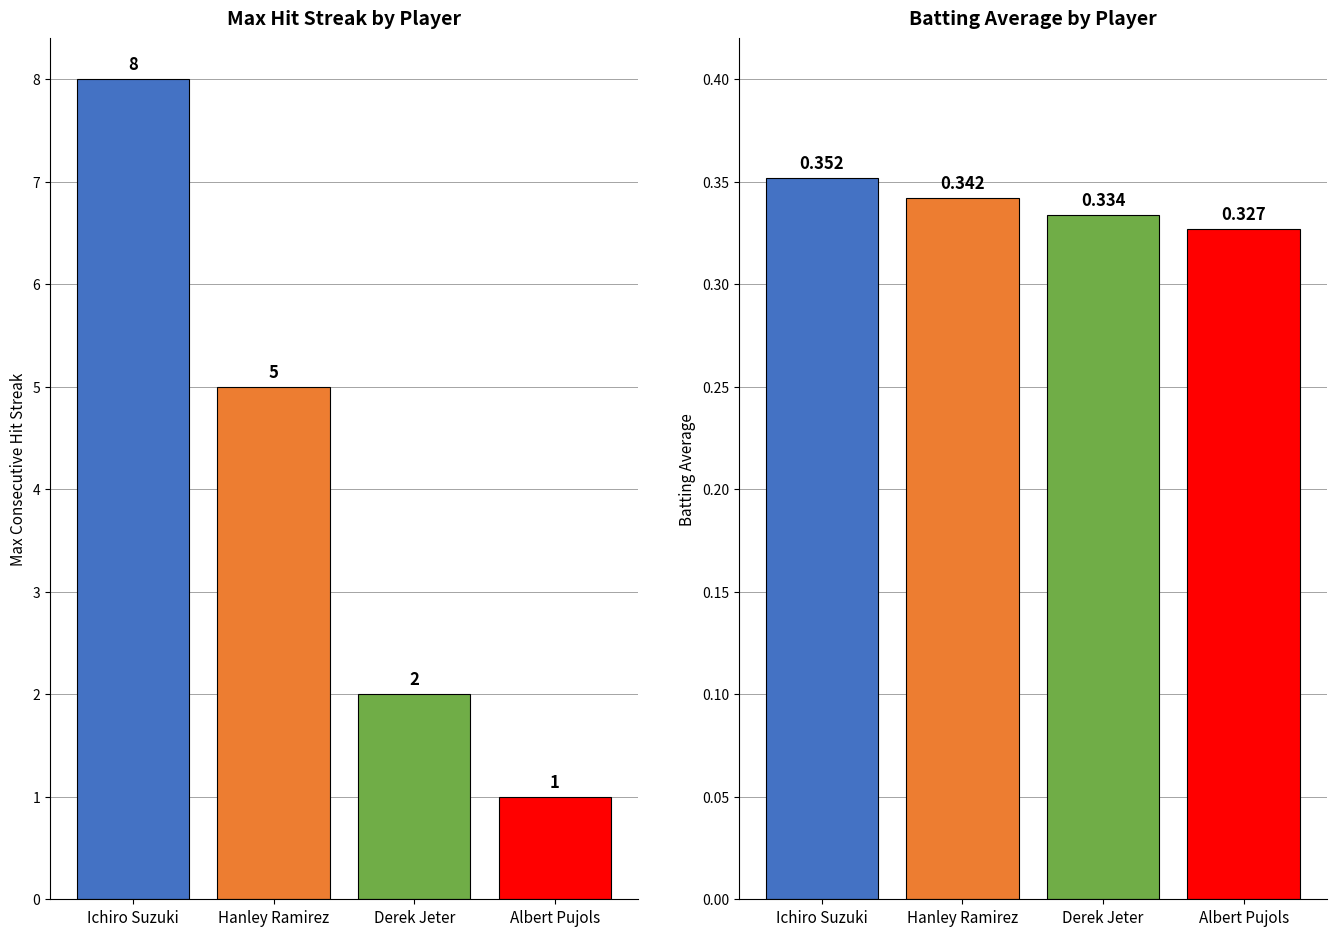

List the series in order of their peak value, lowest first.

Batting Average, Max Streak